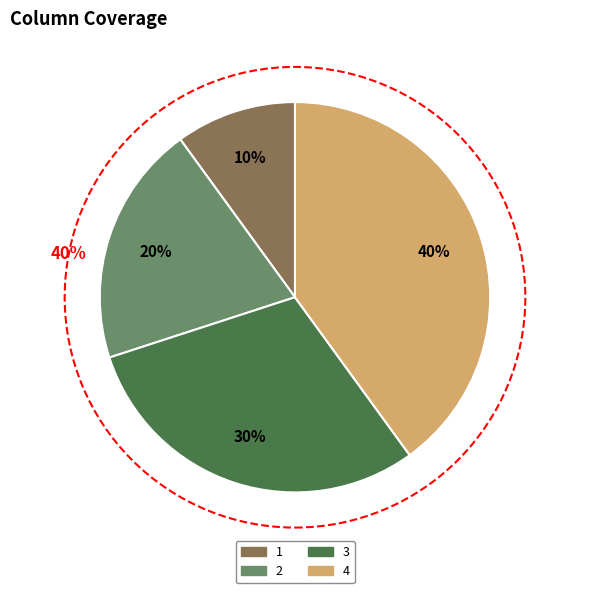

To the nearest percent, what is the difference between the largest and smallest slice percentages?

30%